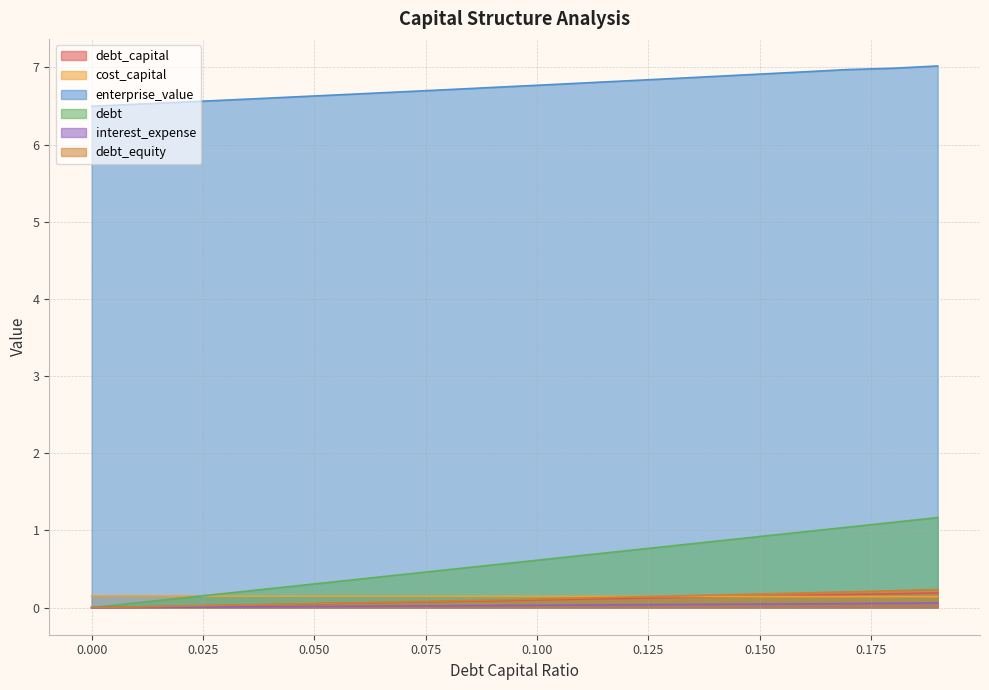

Which has a higher value, 0.14 or 0.04?

0.14